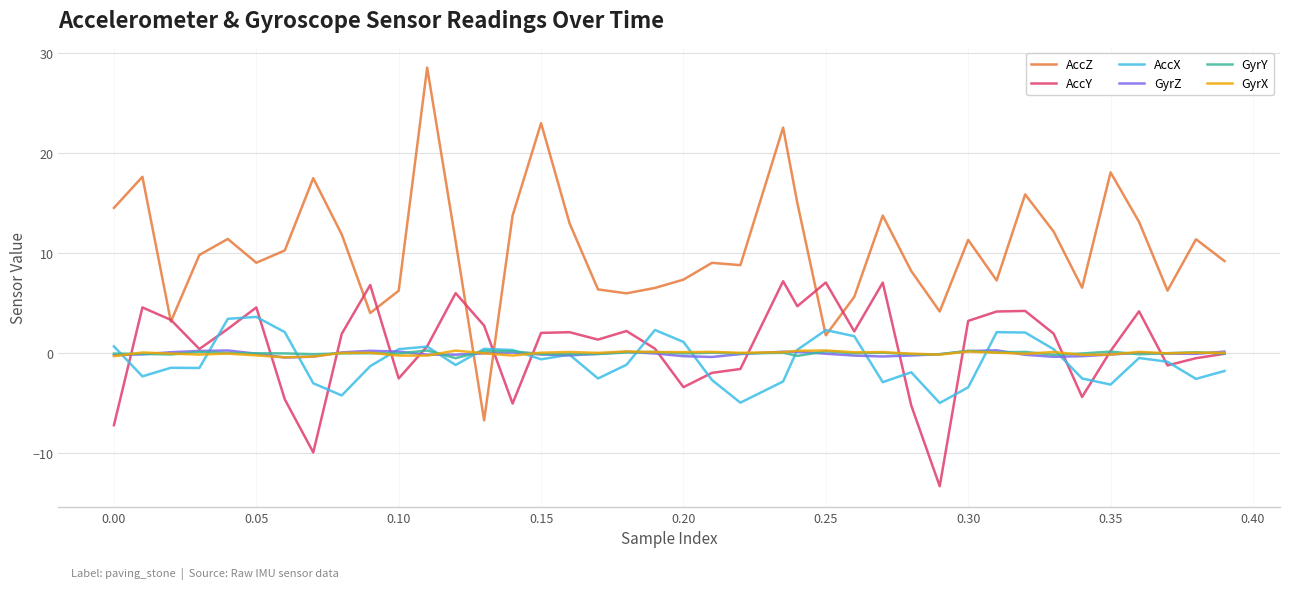

What is the difference between the maximum and minimum values in the GyrY series?

0.8